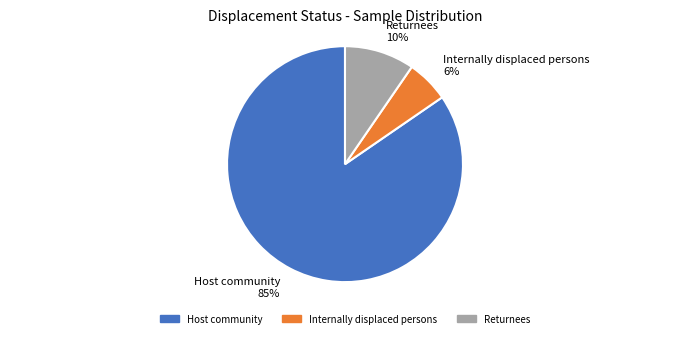

Which slice is the smallest?

Internally displaced persons